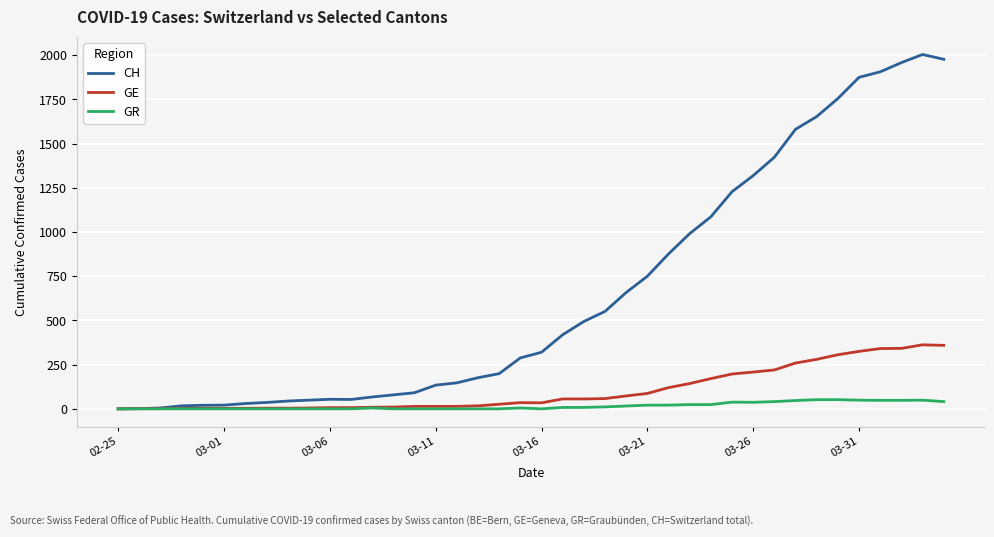

Which series has the widest spread of values?

CH